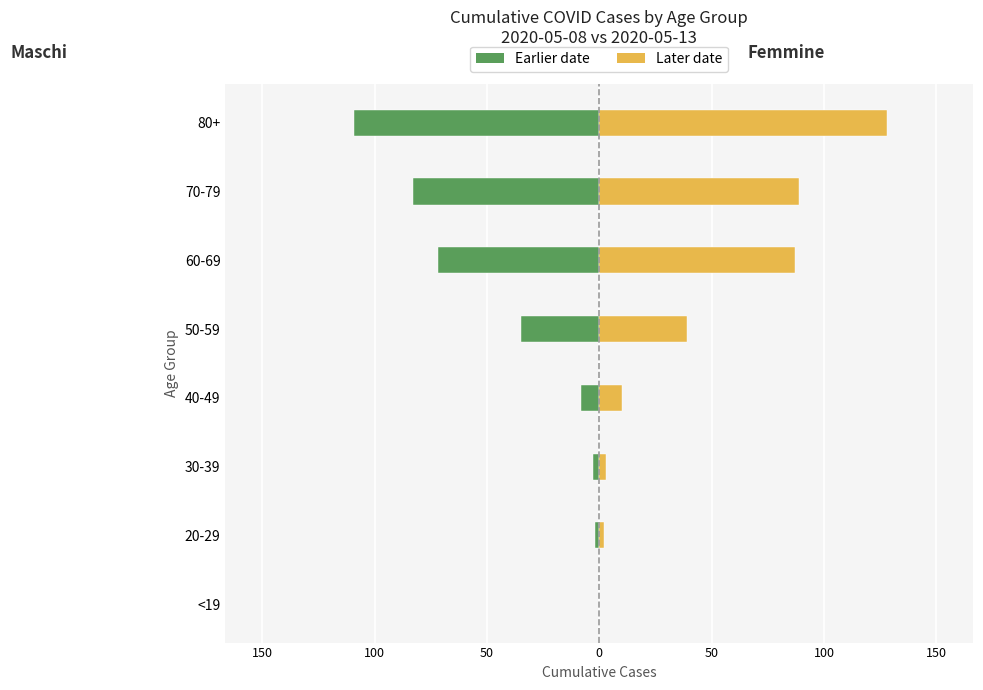

What is the minimum value shown in the chart?

-109